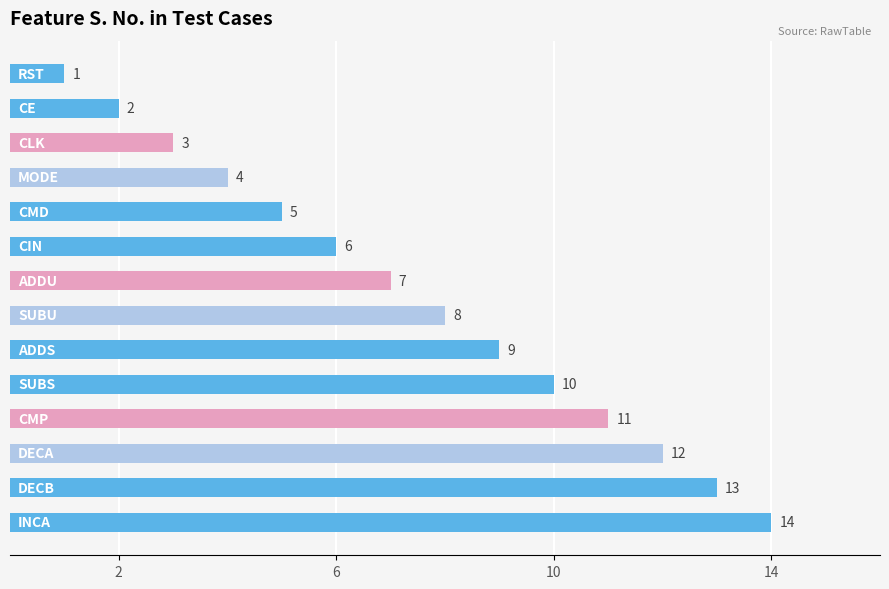

What is the value of the 3rd bar from the top?

3